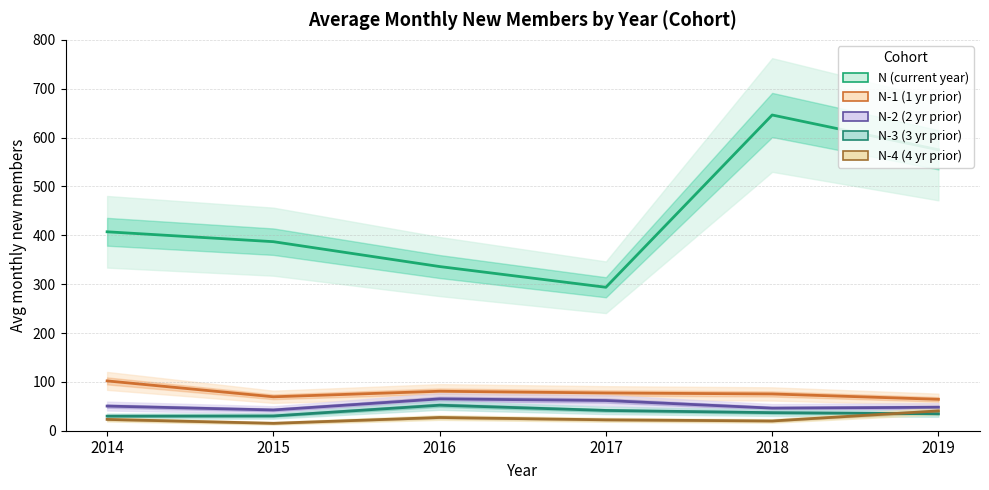

At which category is the sum across all series the highest?

2018